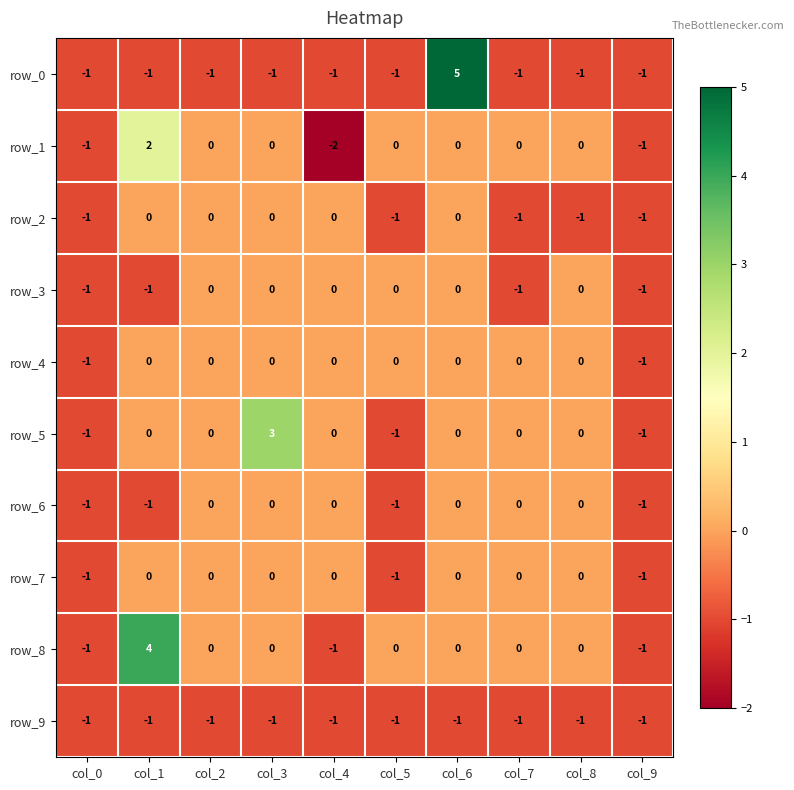

What is the minimum value shown in the chart?

-2